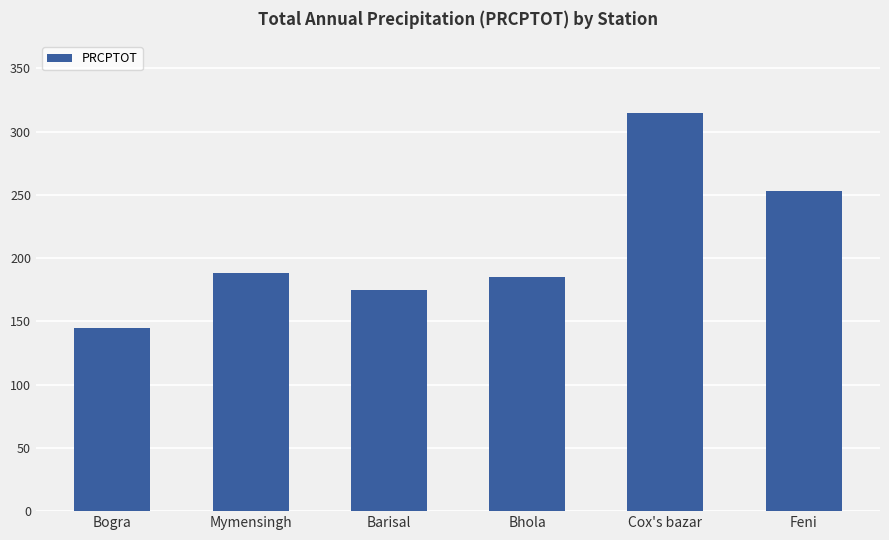

Which category has the lowest value across all series?

Bogra